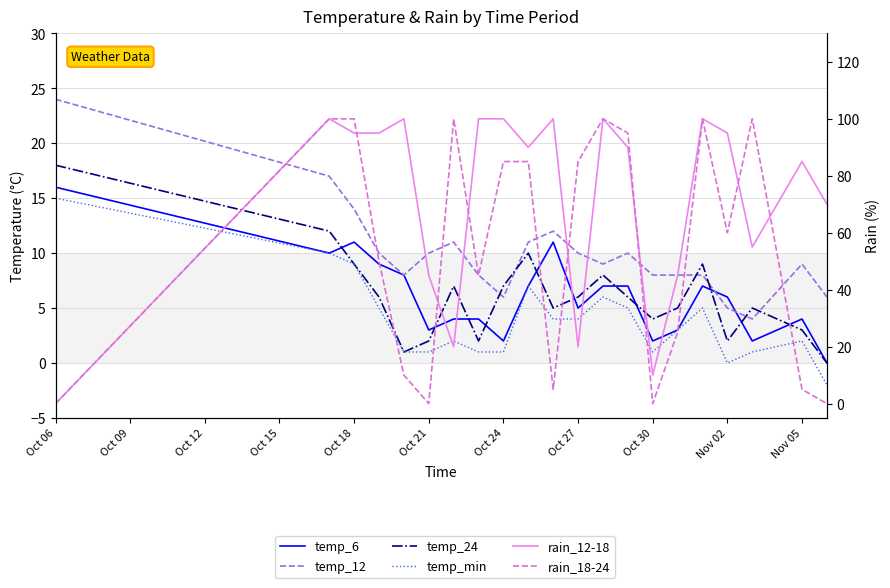

Where does the temp_6 series first go above 6?

Oct 06